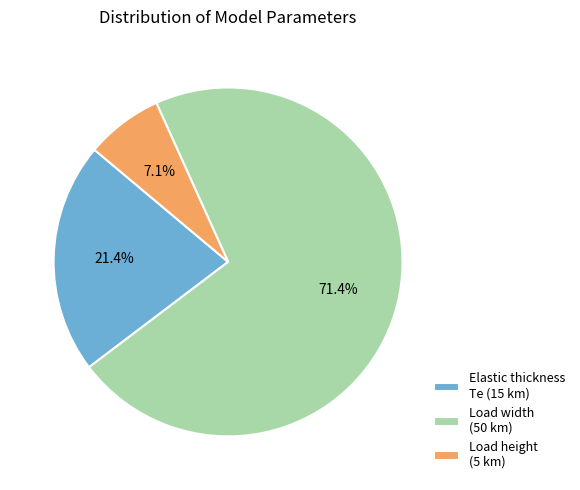

Which category has the biggest portion of the pie?

Load width (50 km)